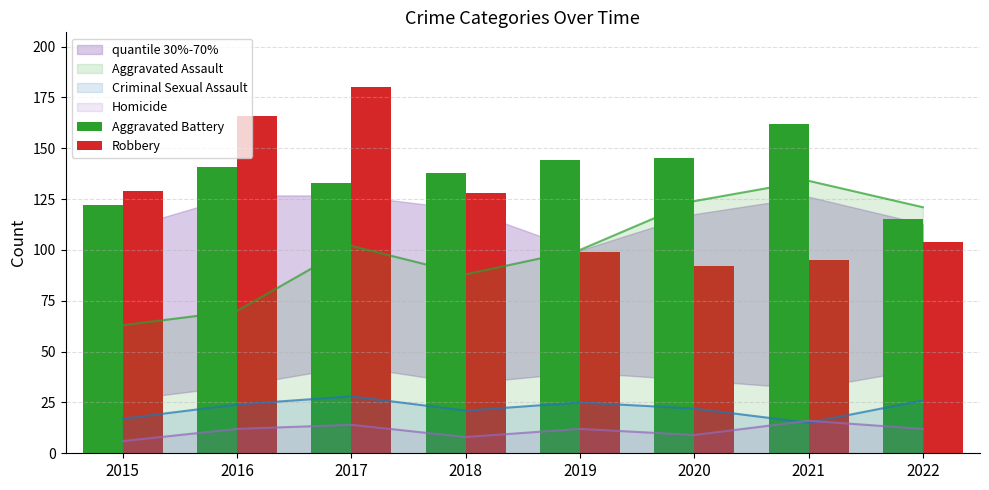

Reading left to right, what are all the values shown in this chart?

Aggravated Battery: 122	141	133	138	144	145	162	115
Robbery: 129	166	180	128	99	92	95	104